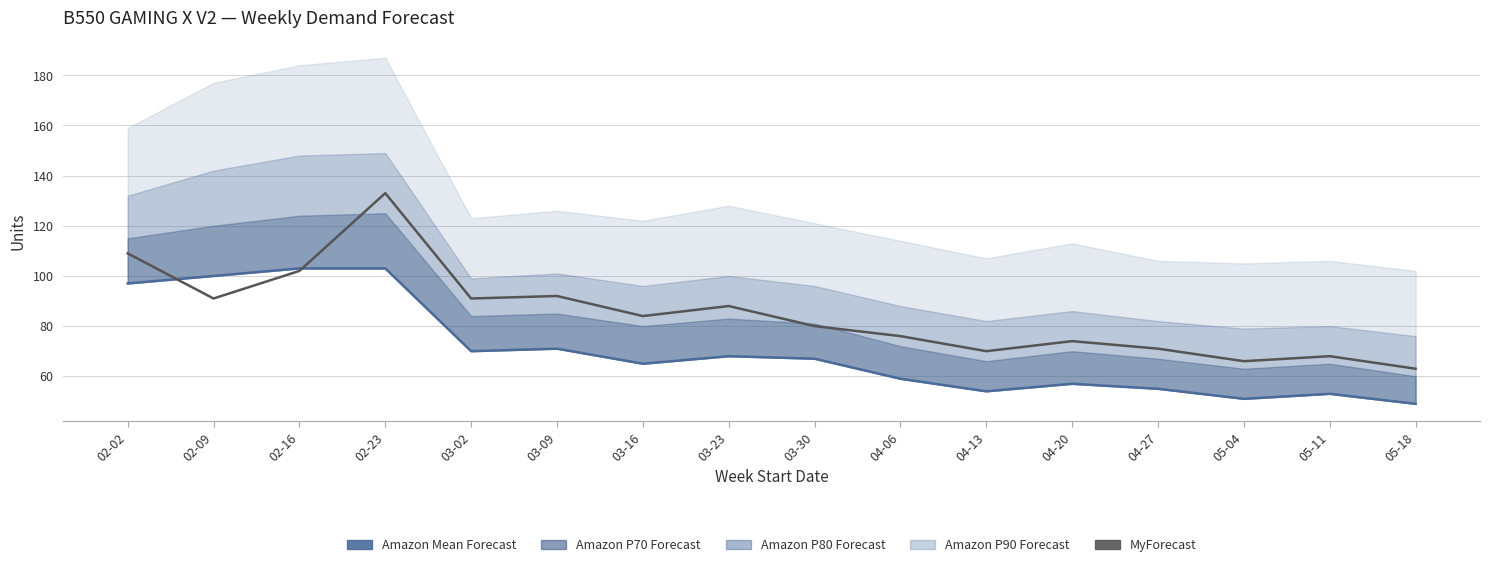

Does the chart have visible grid lines?

Yes